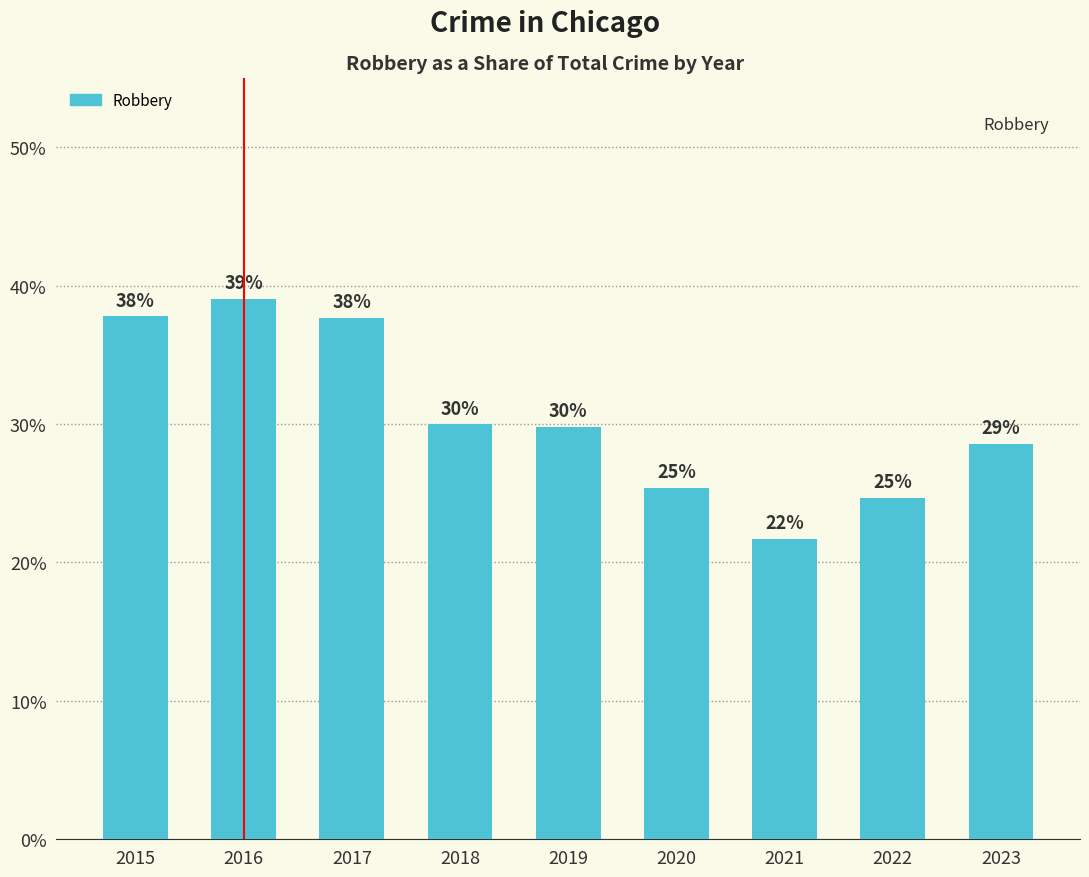

Which label corresponds to the largest value in the chart?

2016